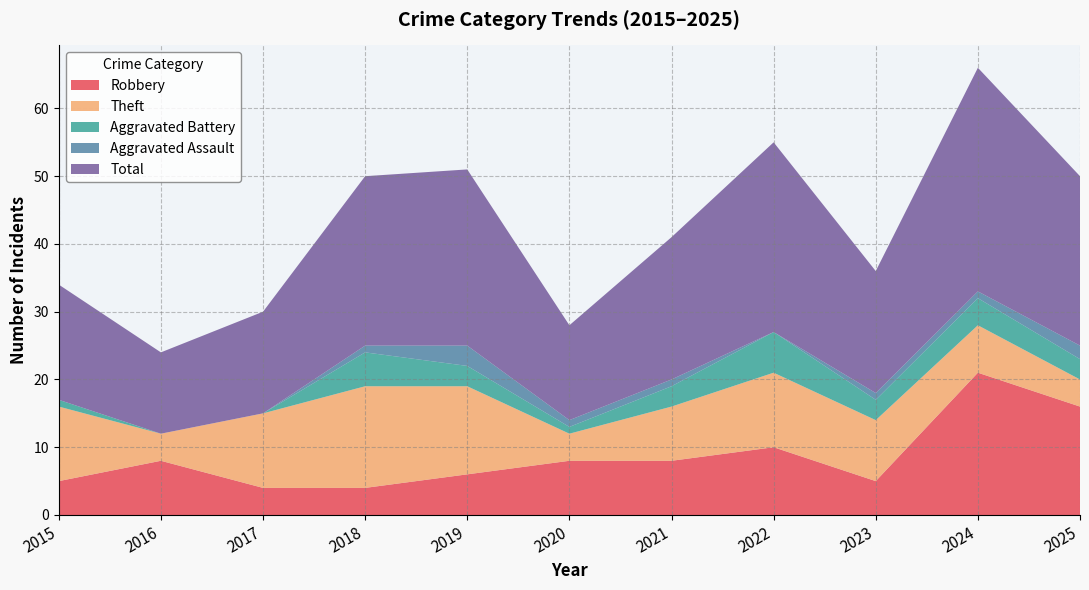

Reading left to right, extract all data points from this chart.

Robbery: 5	8	4	4	6	8	8	10	5	21	16
Theft: 11	4	11	15	13	4	8	11	9	7	4
Aggravated Battery: 1	0	0	5	3	1	3	6	3	4	3
Aggravated Assault: 0	0	0	1	3	1	1	0	1	1	2
Total: 17	12	15	25	26	14	21	28	18	33	25